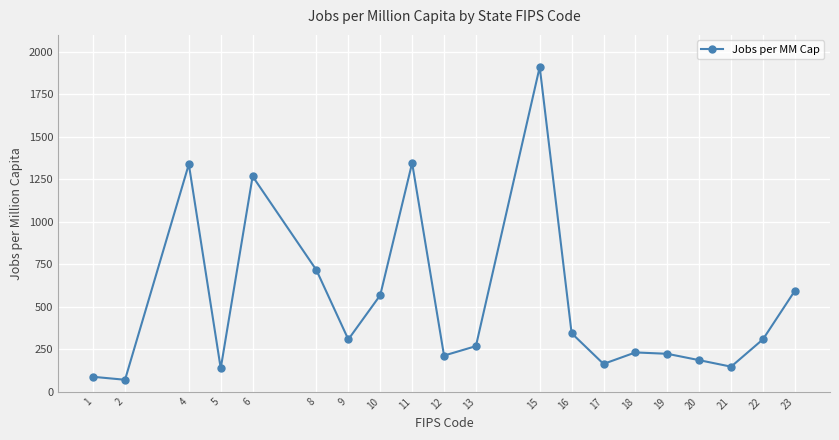

Which category has the lowest value across all series?

2